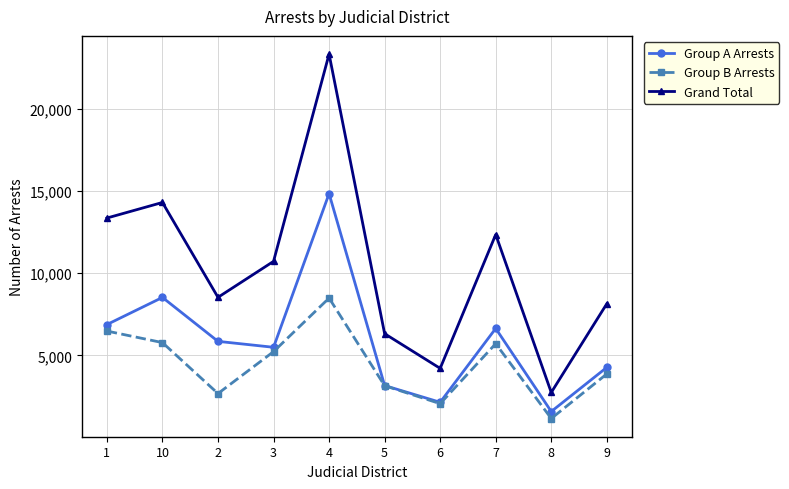

Is the value of Group B Arrests at 4 greater than the value of Grand Total at 5?

Yes